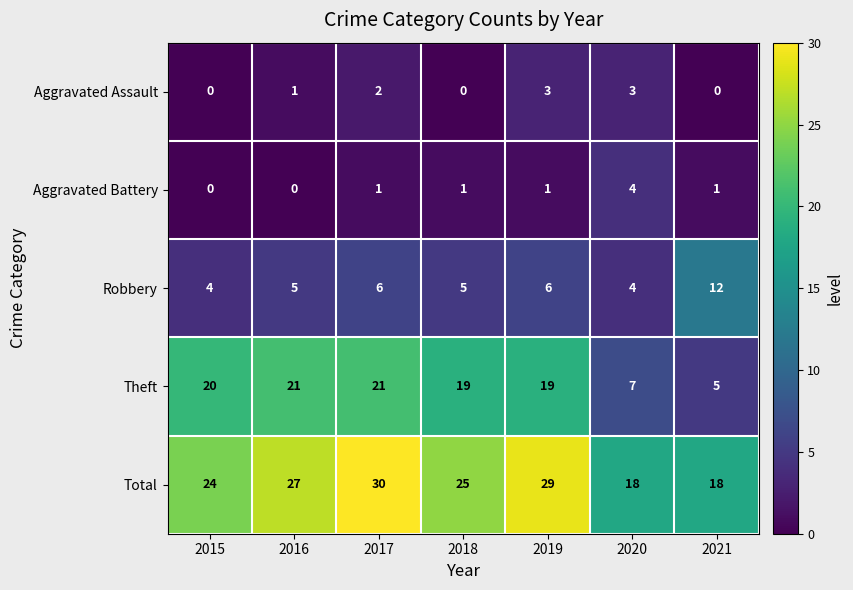

Where is Total nearest to the value 24?

2015